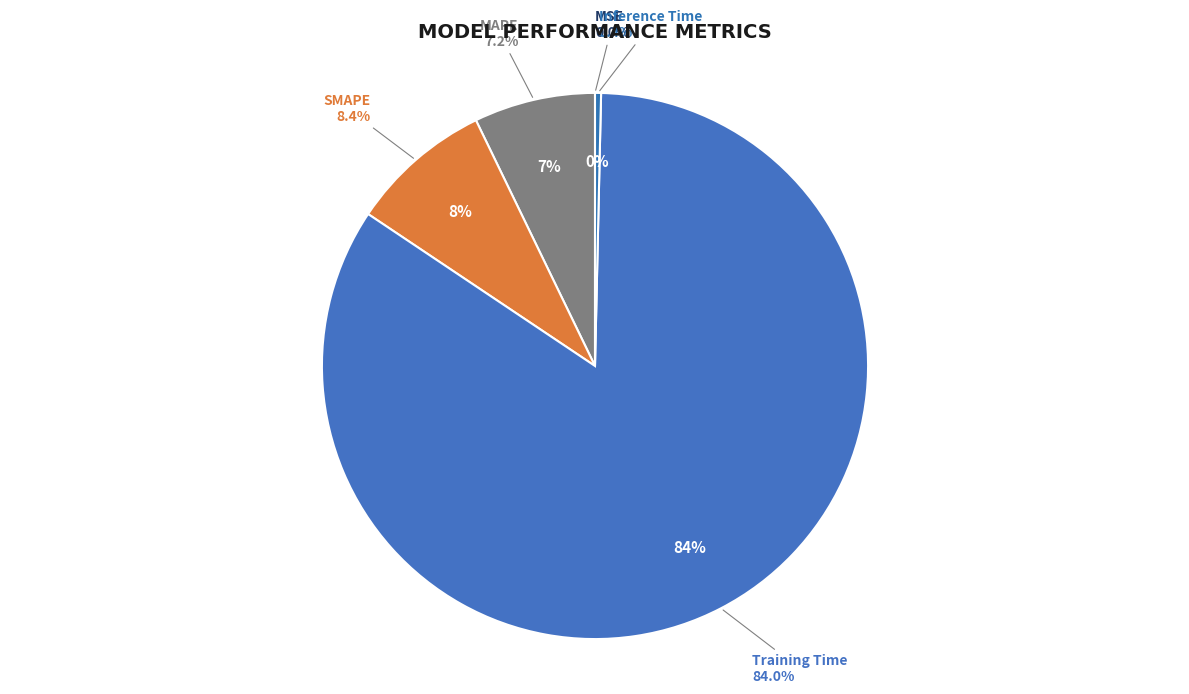

Count the number of slices in the pie.

5